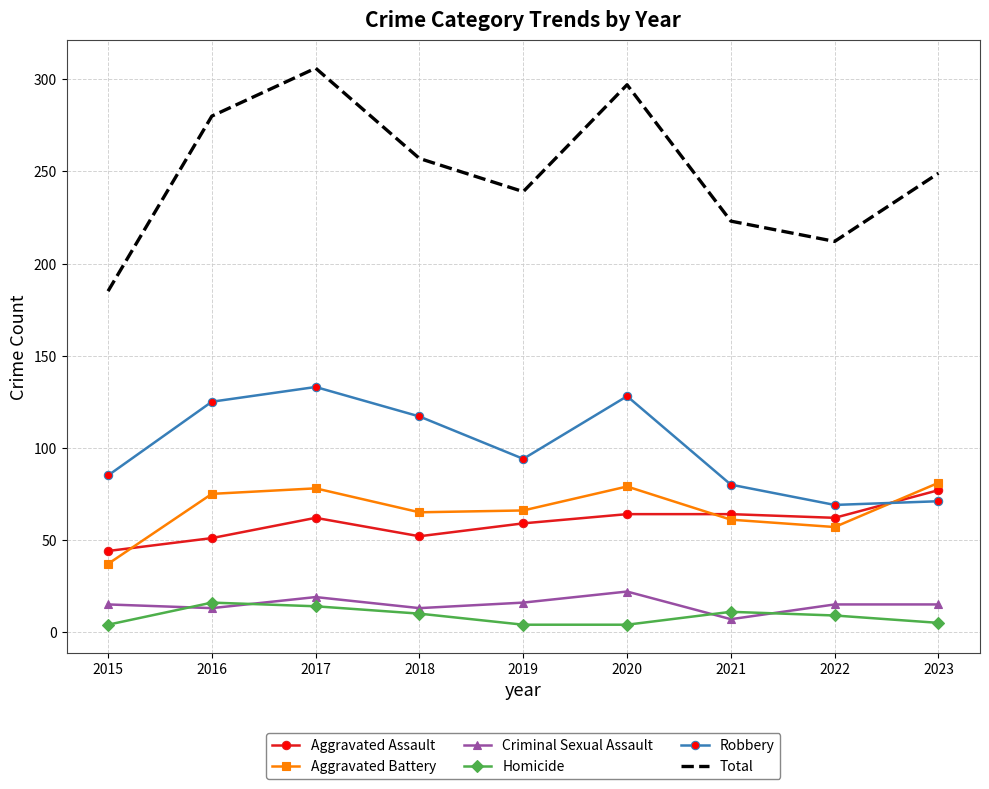

What is the sum of the Robbery values at 2020 and 2016?

253